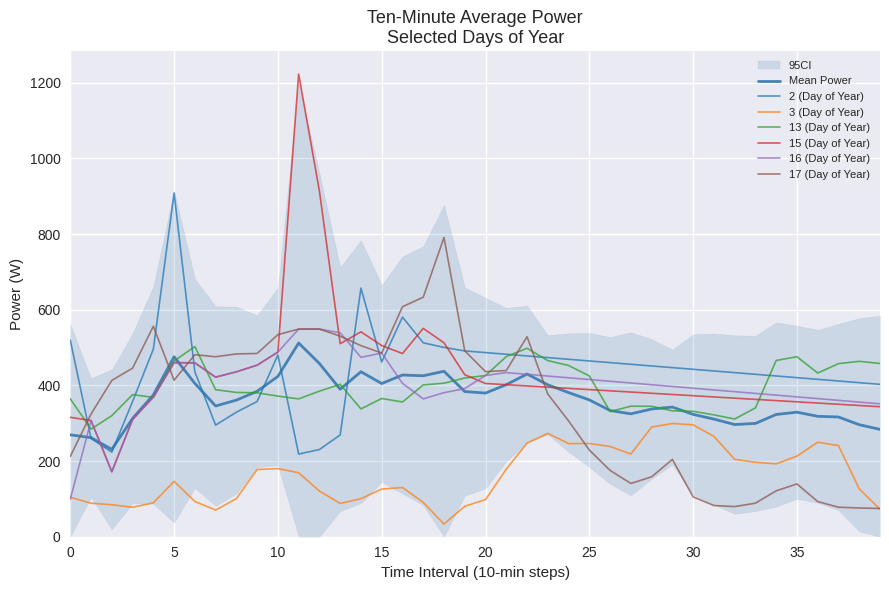

True or false: 3 (Day of Year) and 15 (Day of Year) intersect in this chart.

False